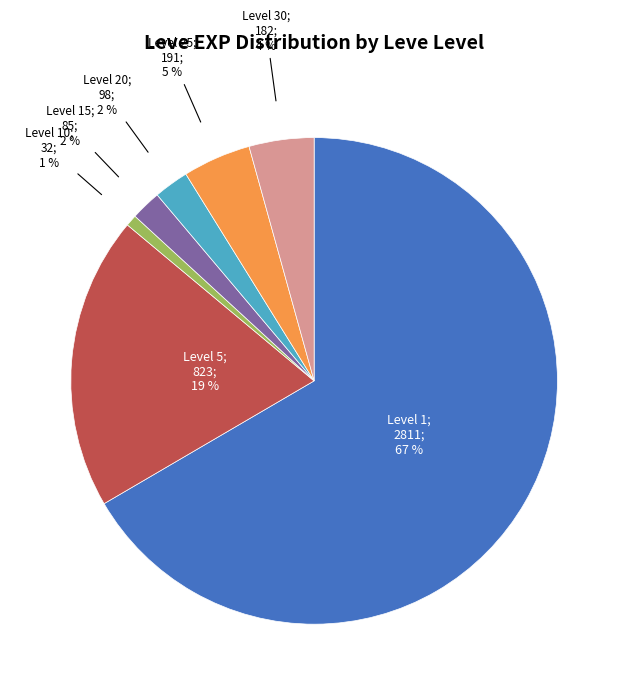

To the nearest percent, what is the difference between the largest and smallest slice percentages?

66%